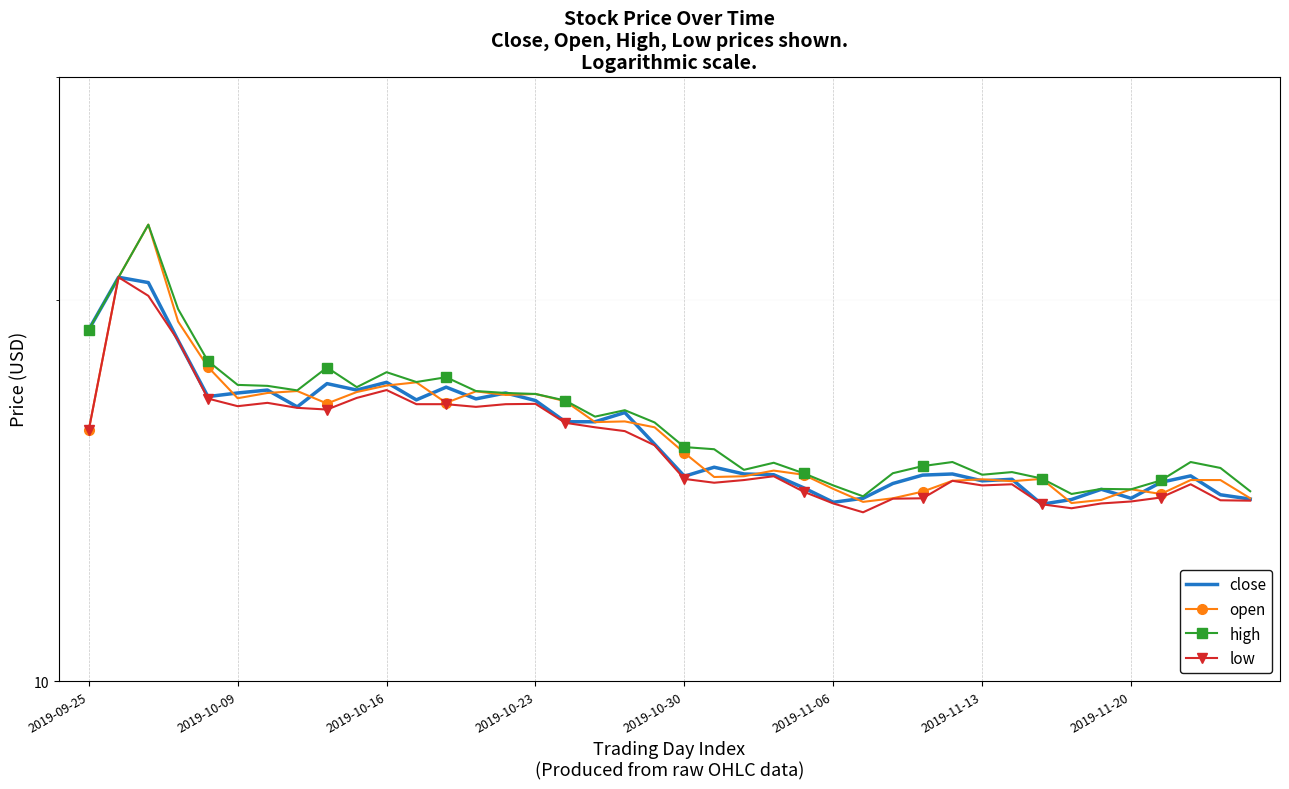

What is the difference between the highest and lowest values at 23?

0.4